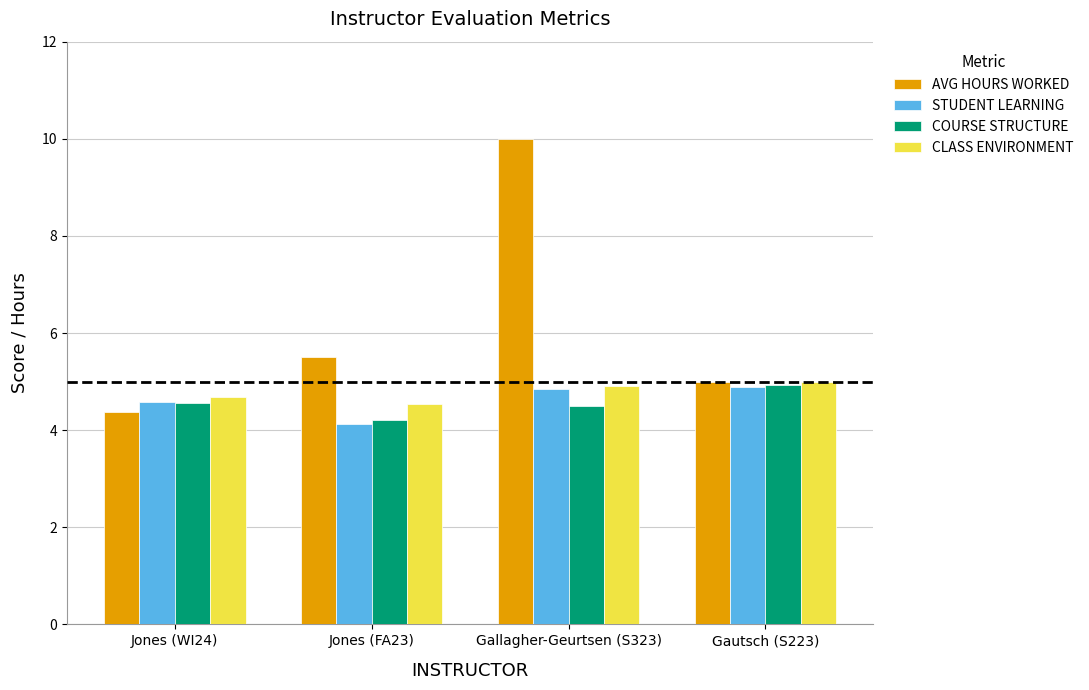

Which series changed the most between Jones (WI24) and Gautsch (S223)?

AVG HOURS WORKED